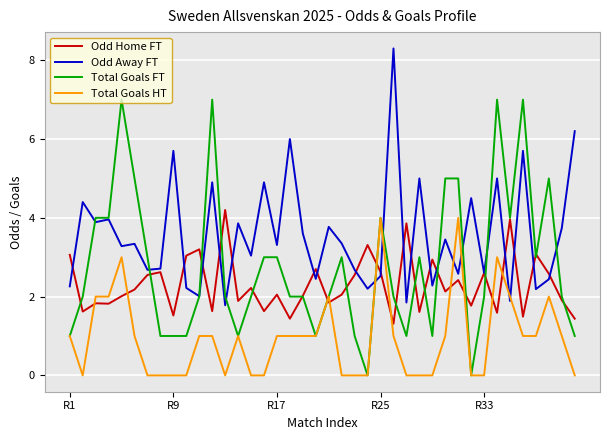

What is the greatest value displayed?

8.3